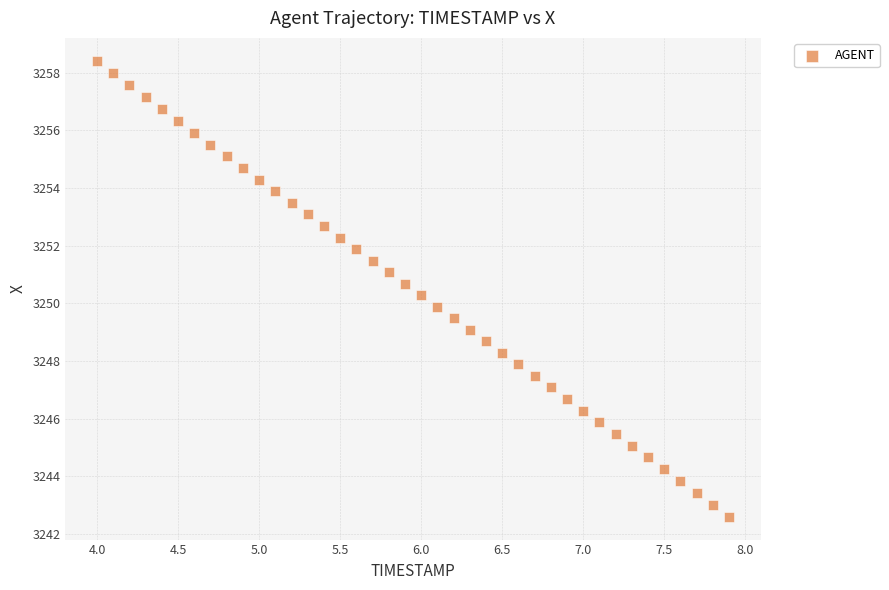

What is the range of Y values (max minus min)?

15.8